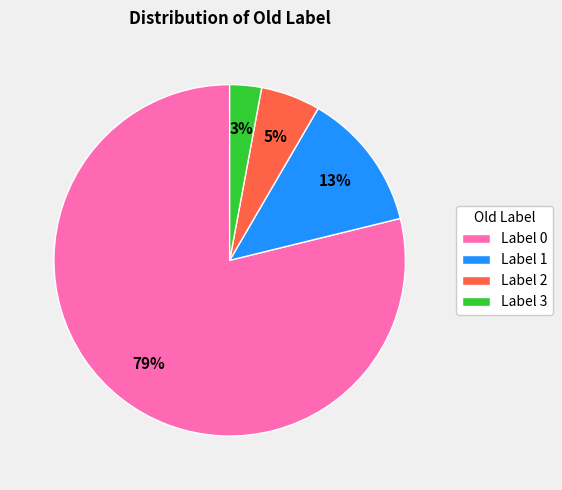

To the nearest percent, what is the difference between the largest and smallest slice percentages?

76%